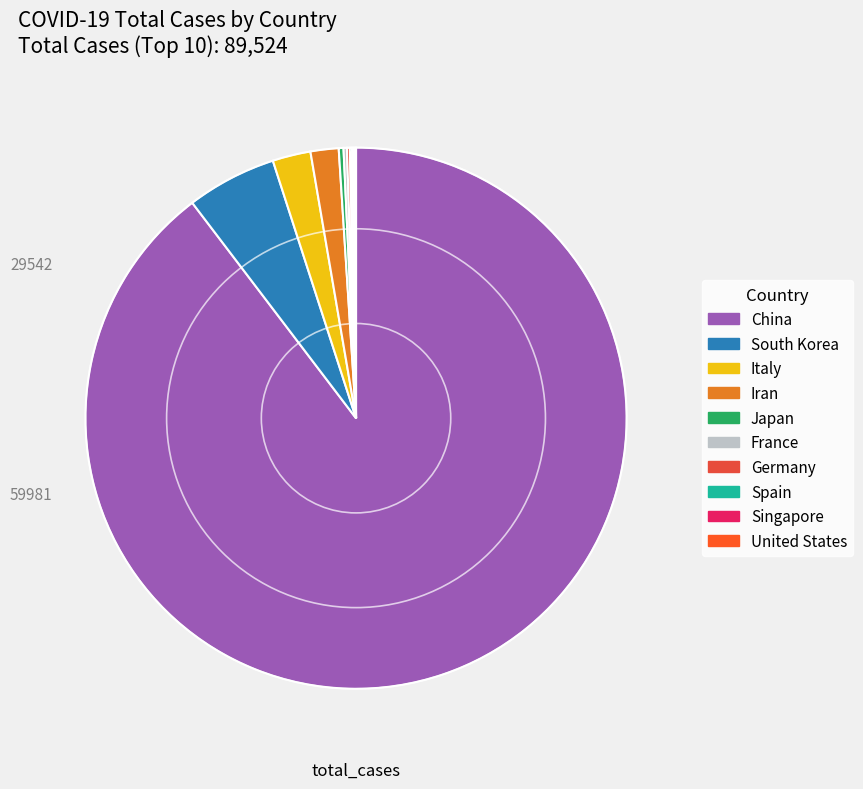

To the nearest percent, what is the combined percentage of Italy and South Korea?

8%